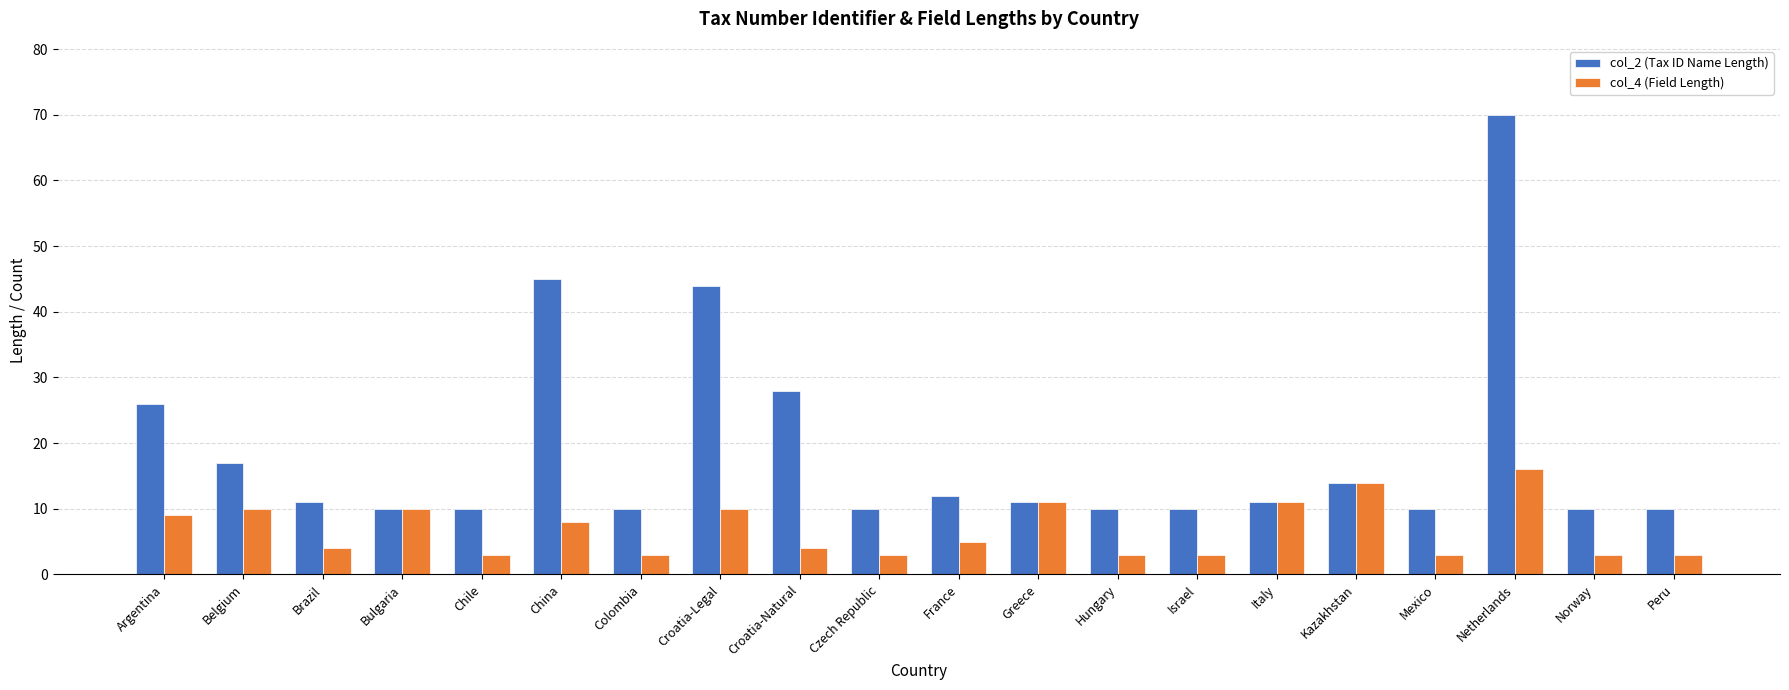

Which series has the largest range (max minus min)?

col_2 (Tax ID Name Length)